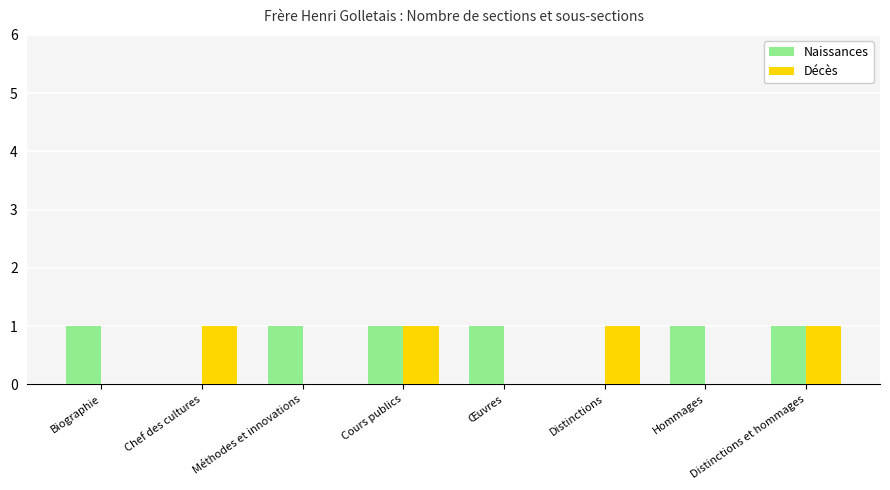

How many data points does each series have?

8